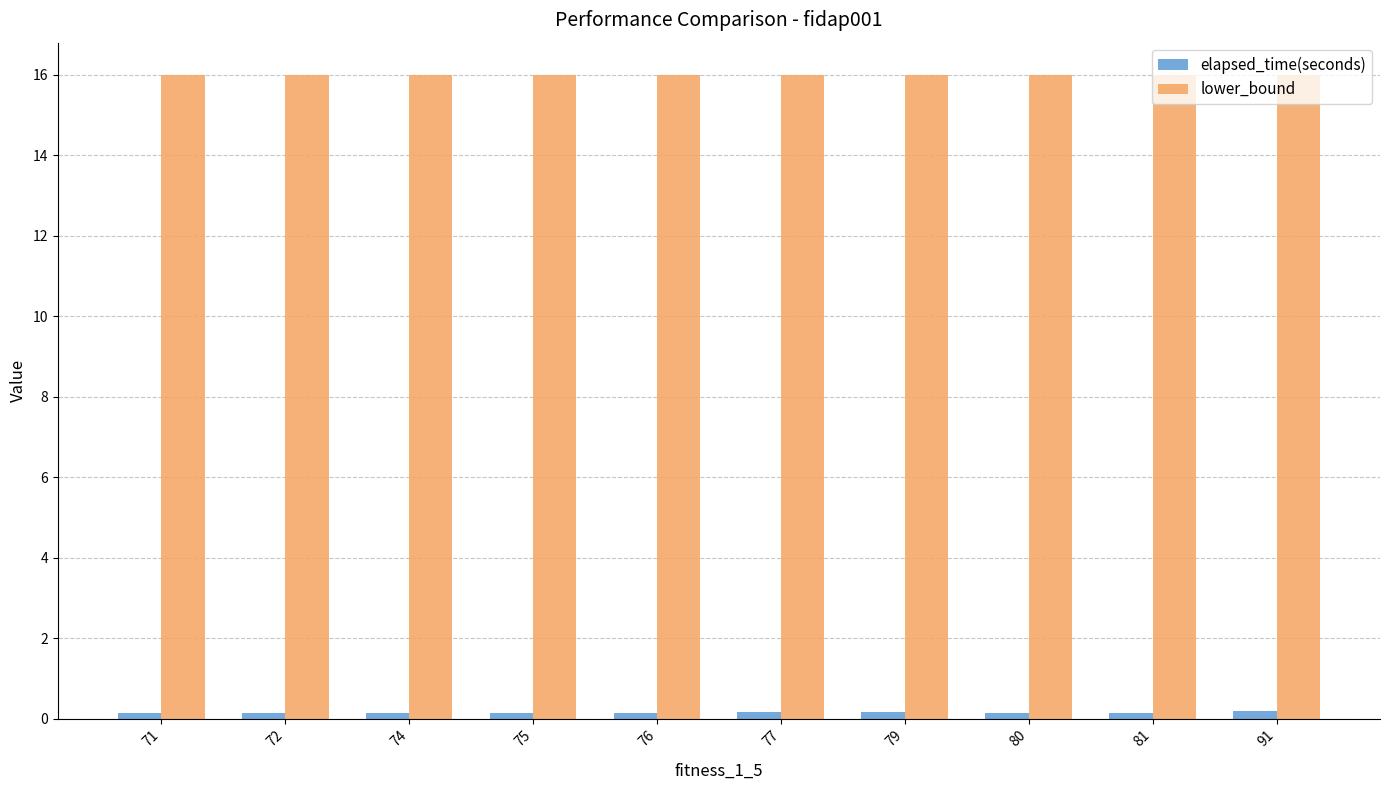

What is the greatest value displayed?

16.0